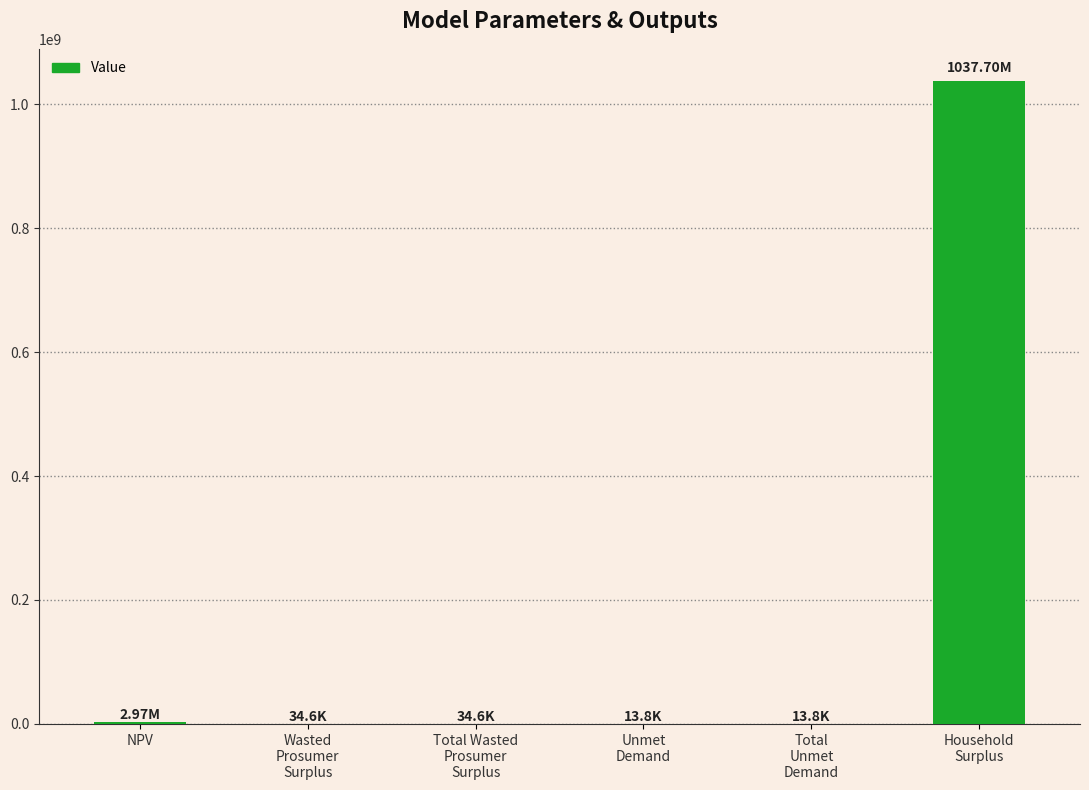

Are the bars horizontal?

No